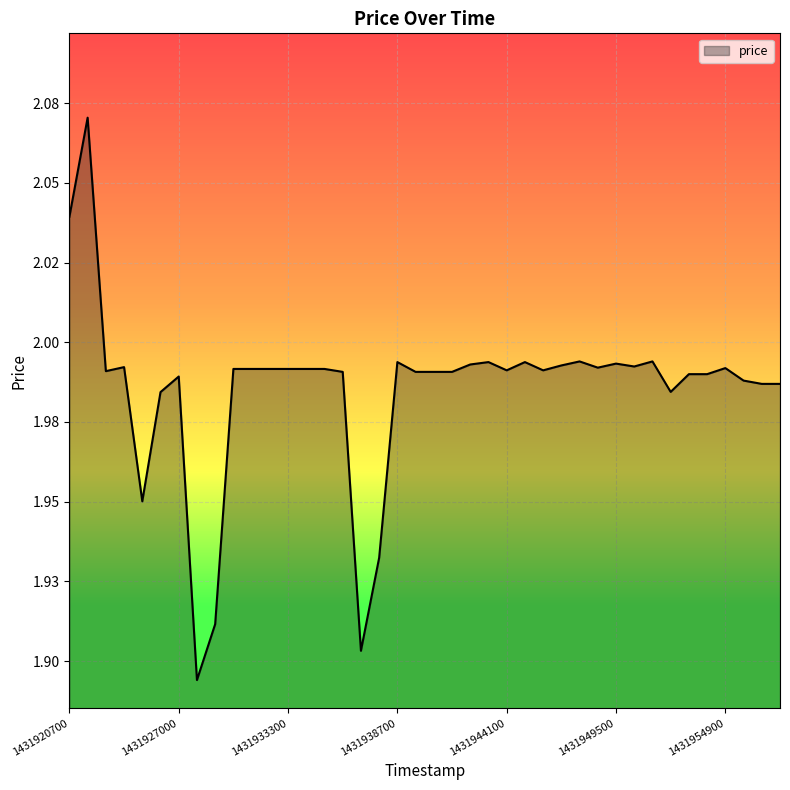

What is the average value?

2.0